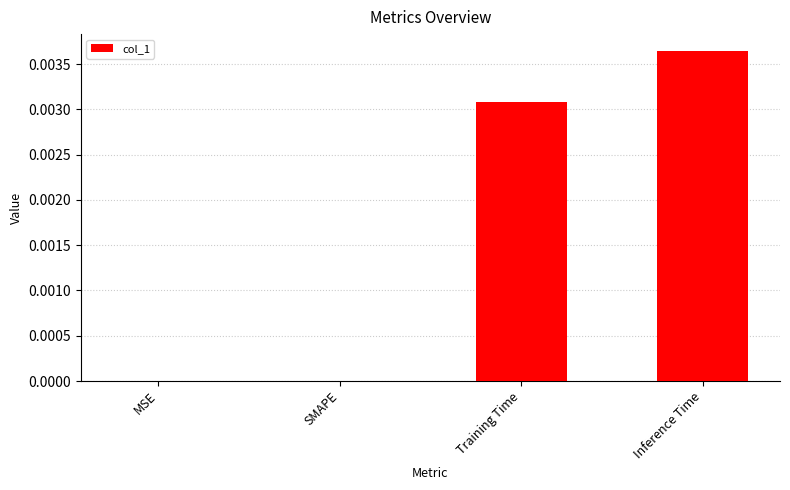

Which label corresponds to the largest value in the chart?

Inference Time